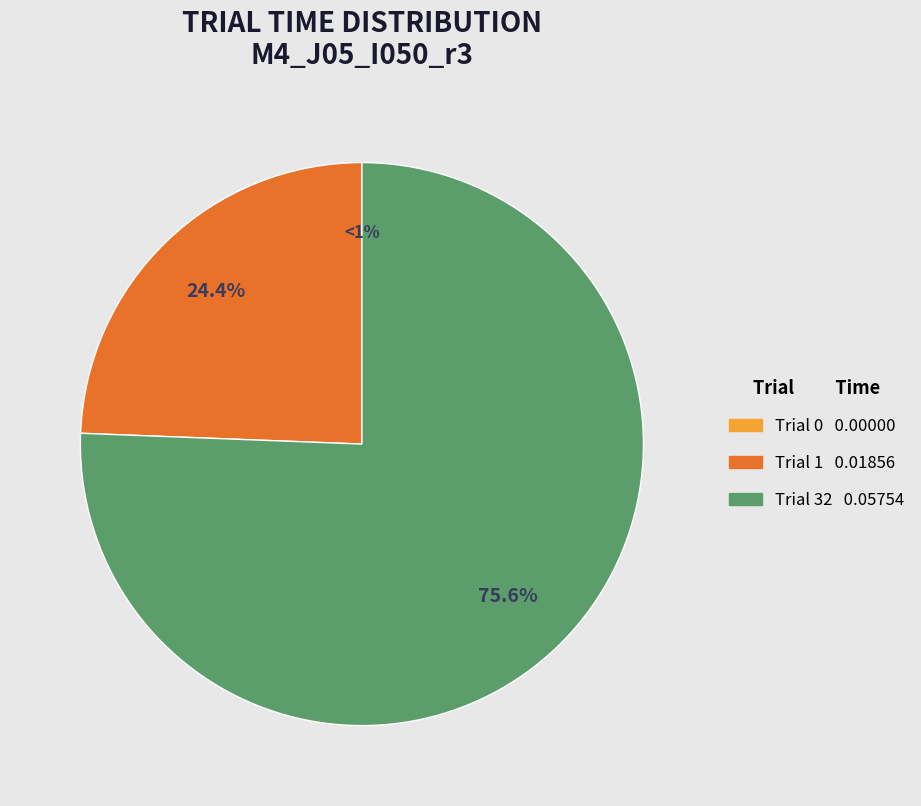

Rank the categories by value from lowest to highest.

Trial 0, Trial 1, Trial 32